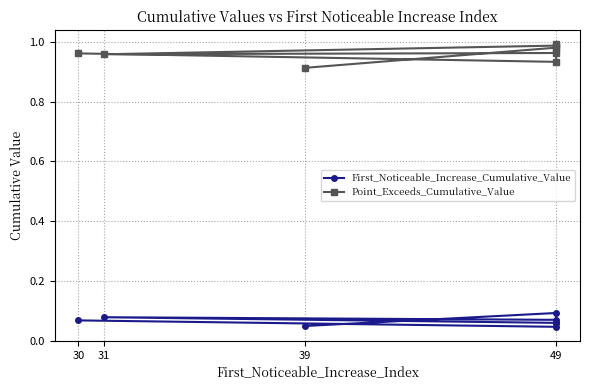

What is the difference between the second highest and minimum values in the Point_Exceeds_Cumulative_Value series?

0.1